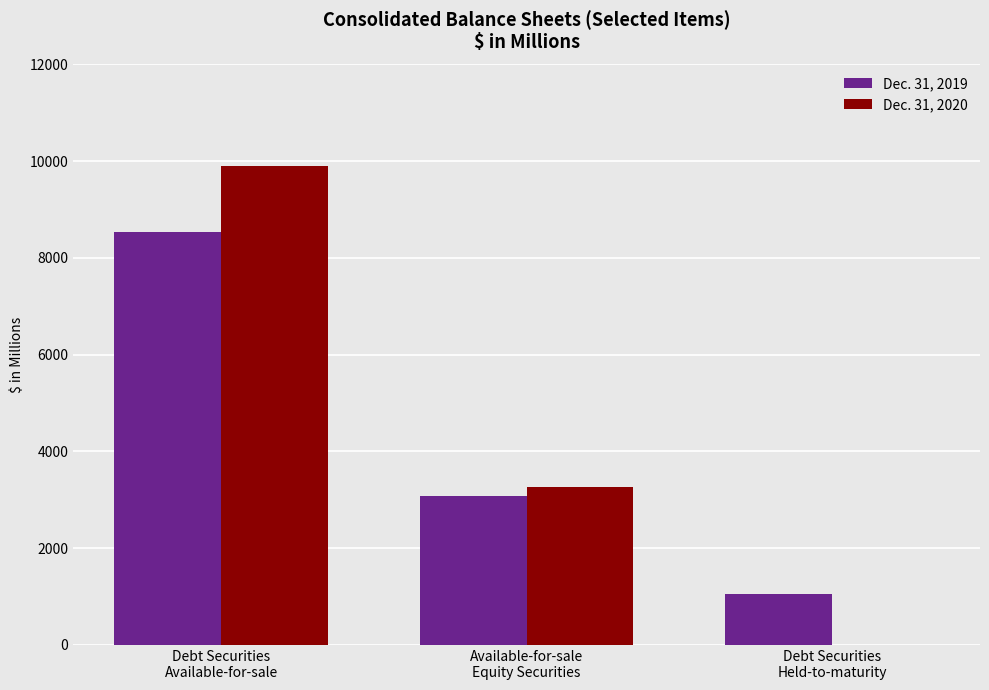

How many data points does each series have?

3